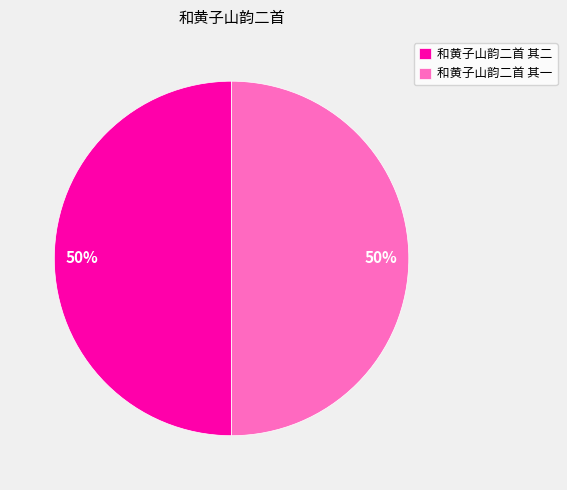

The 和黄子山韵二首 其二 slice represents 39% of the pie. True or false?

False